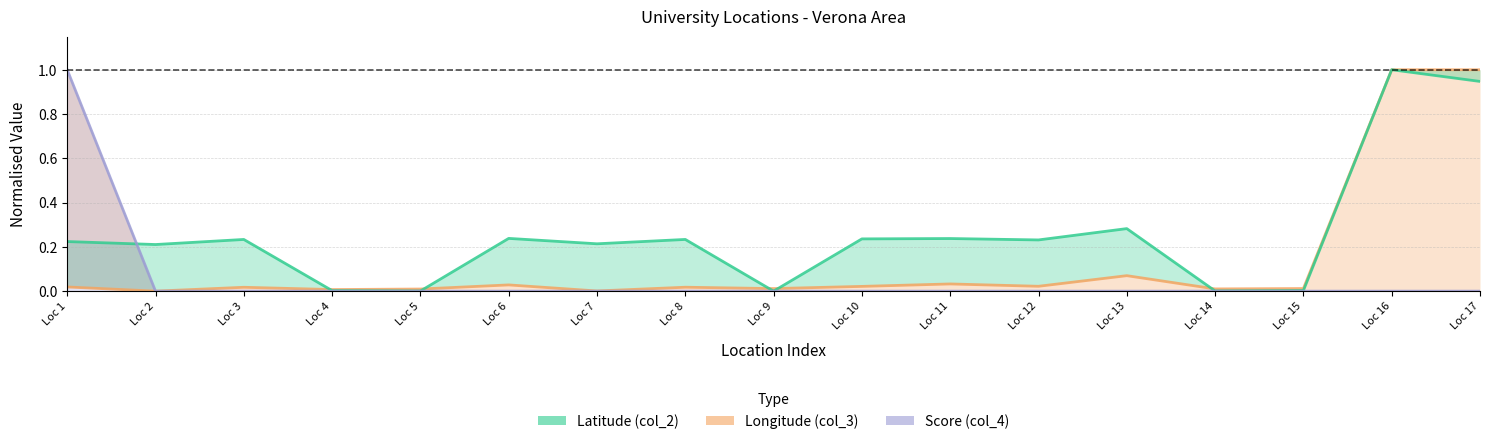

What is the spread (max minus min) of values at Loc 11?

0.2